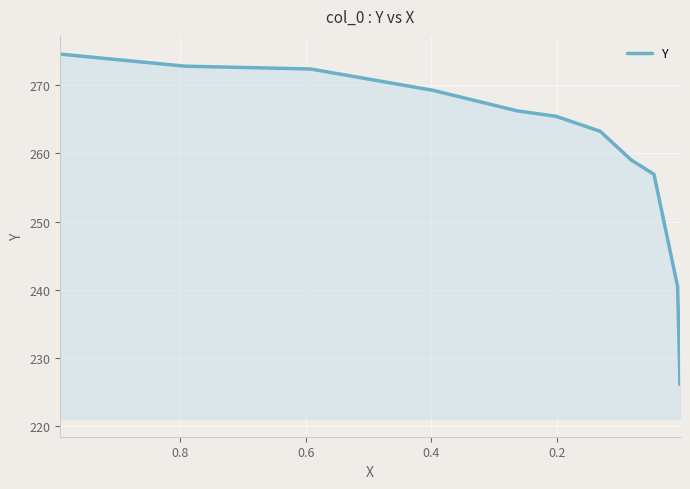

What is the difference between the second highest and minimum values?

46.7